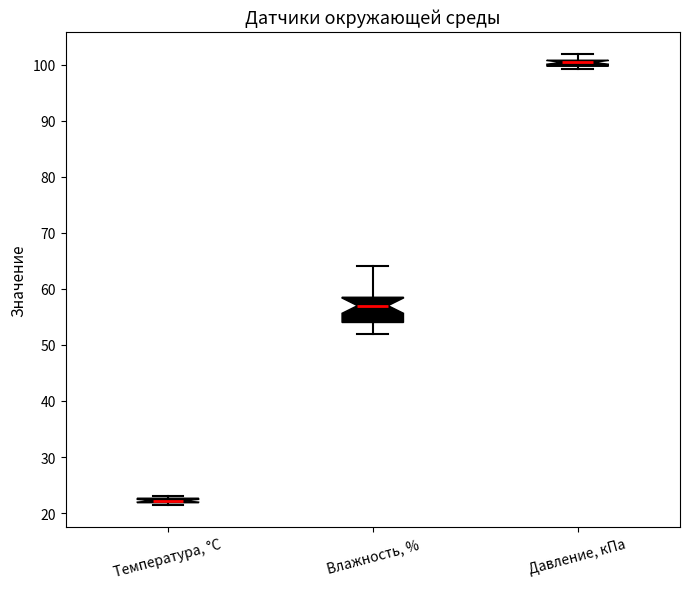

Where does the lower whisker of the box for Влажность, % end on the y-axis? The values are not printed on the chart, so give them approximately, as read against the axis.

52